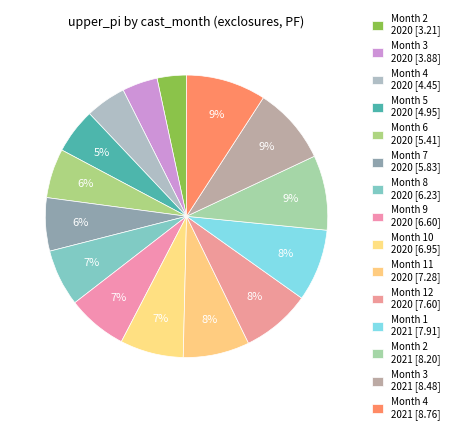

Rank the categories by value from lowest to highest.

2, 3, 4, 5, 6, 7, 8, 9, 10, 11, 12, 1, 2, 3, 4